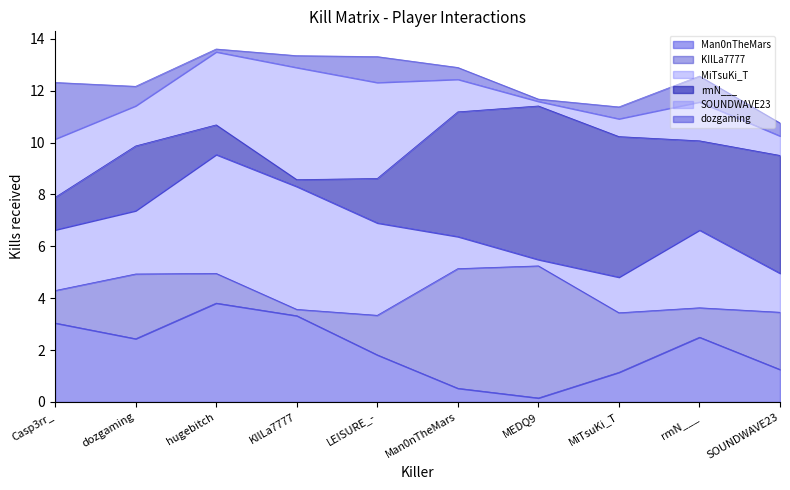

What is the total value across all series at Casp3rr_?

12.3